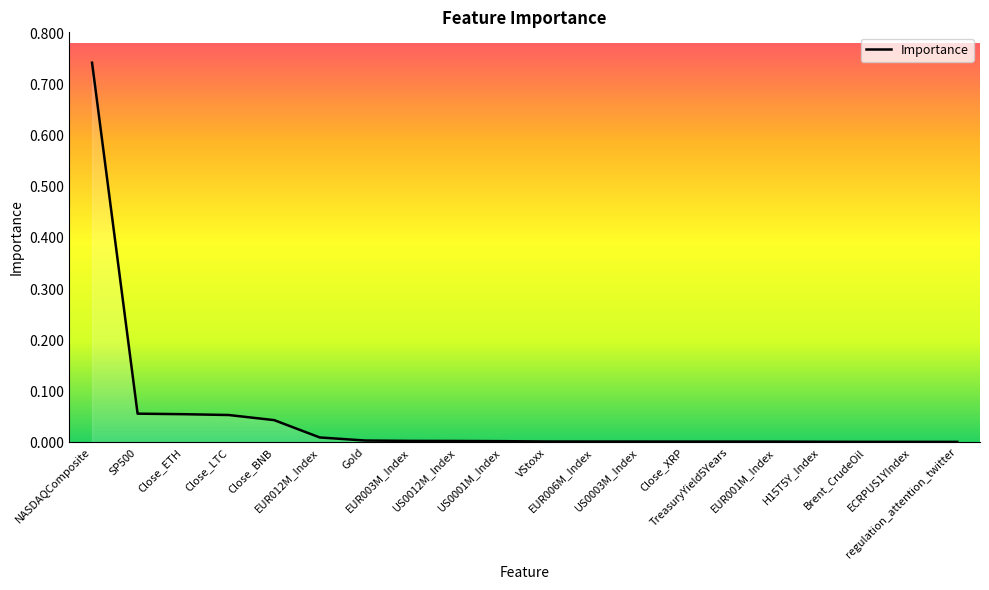

What is the label of the 19th point from the left?

ECRPUS1YIndex